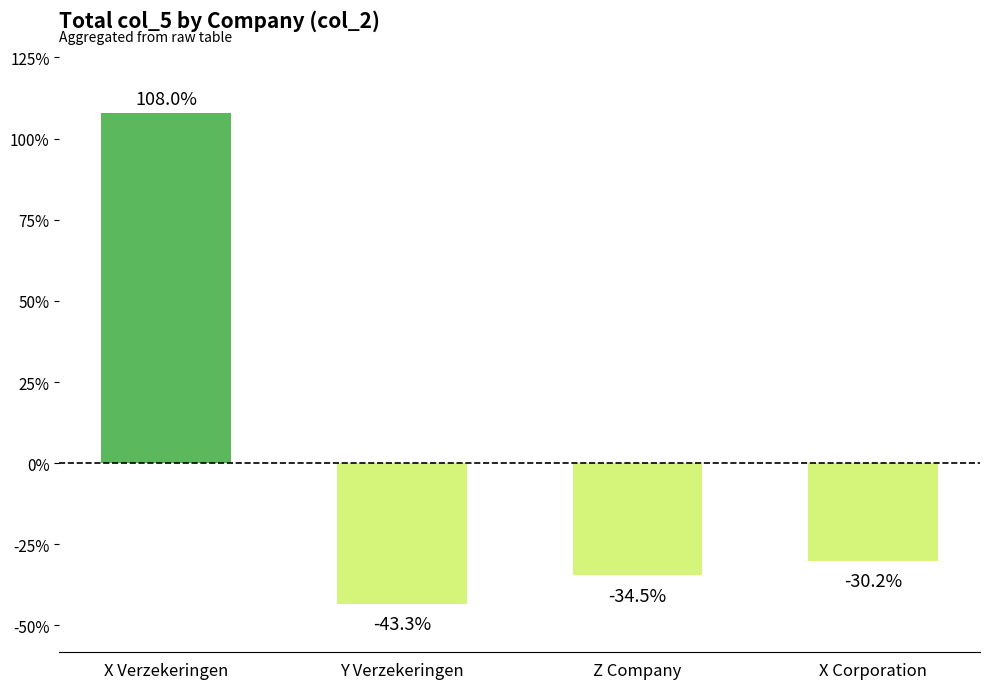

Between X Verzekeringen and Y Verzekeringen, which is larger?

X Verzekeringen